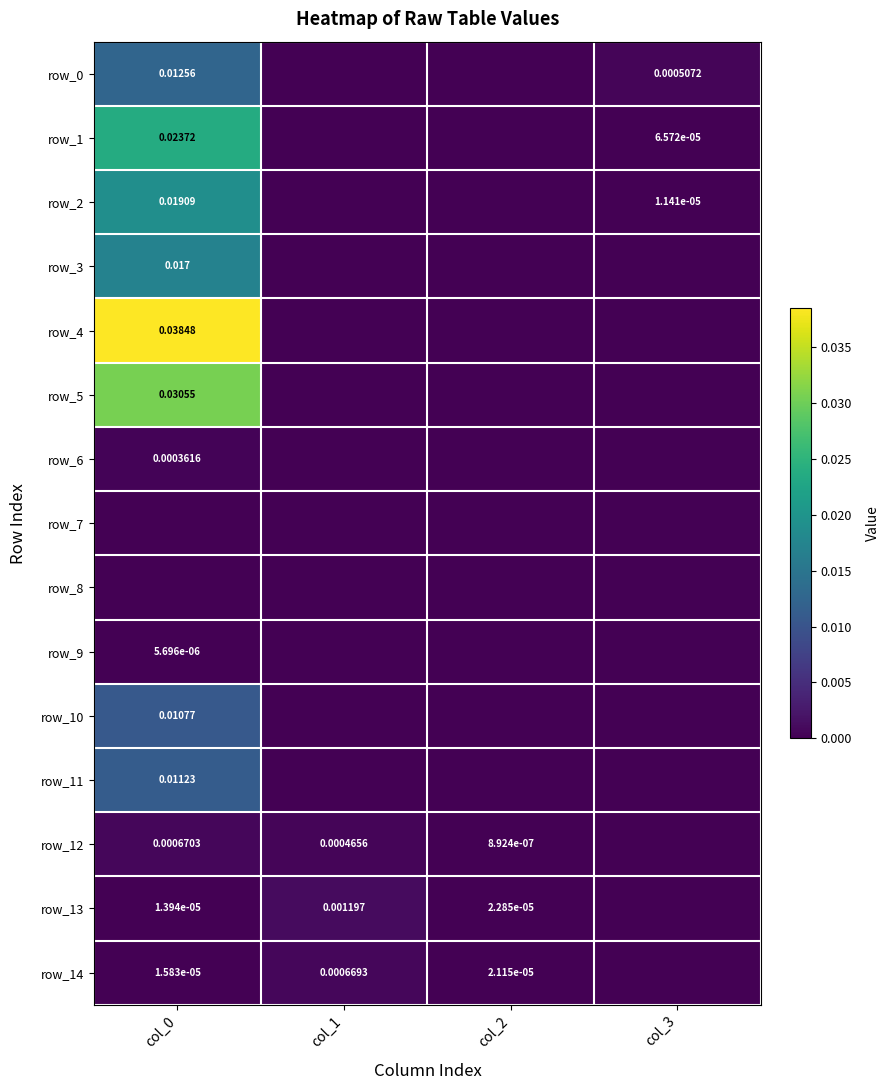

Count the number of categories in the chart.

4